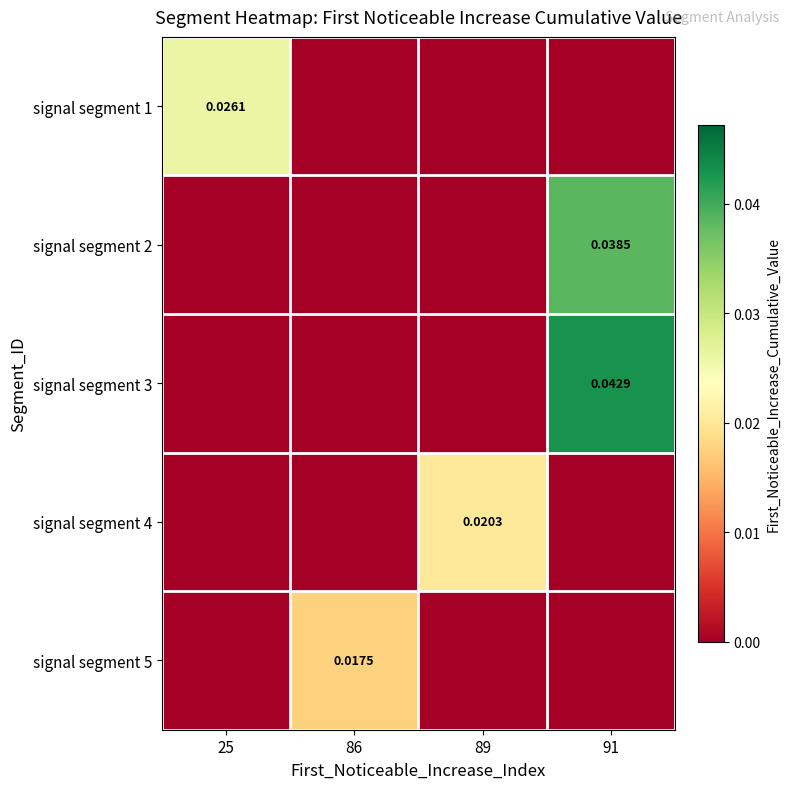

At which category does the chart reach its minimum across all series?

86